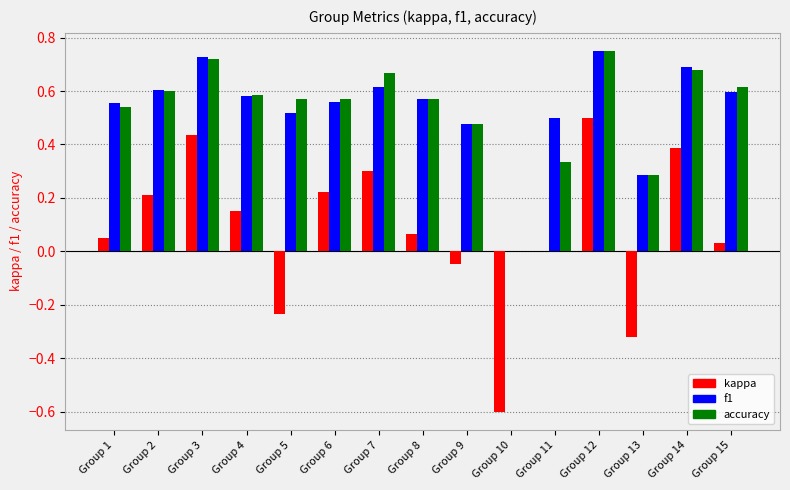

What is the sum of all kappa values?

1.1